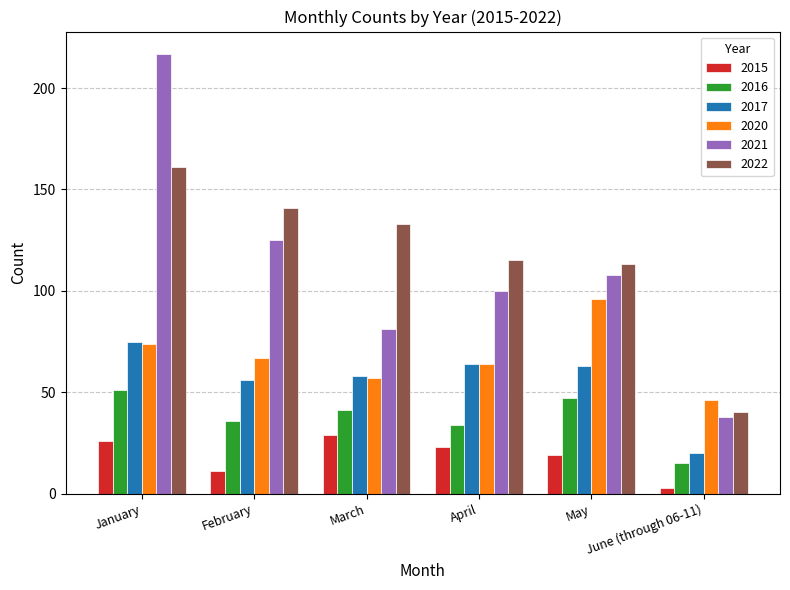

What is the approximate value of 2021 at February?

125